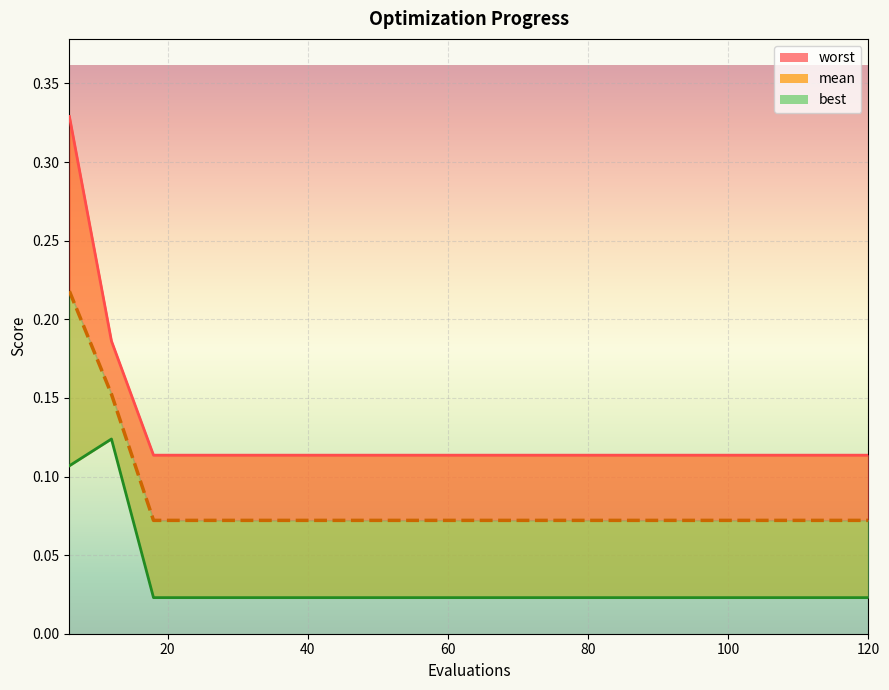

At which label does best reach its minimum?

18